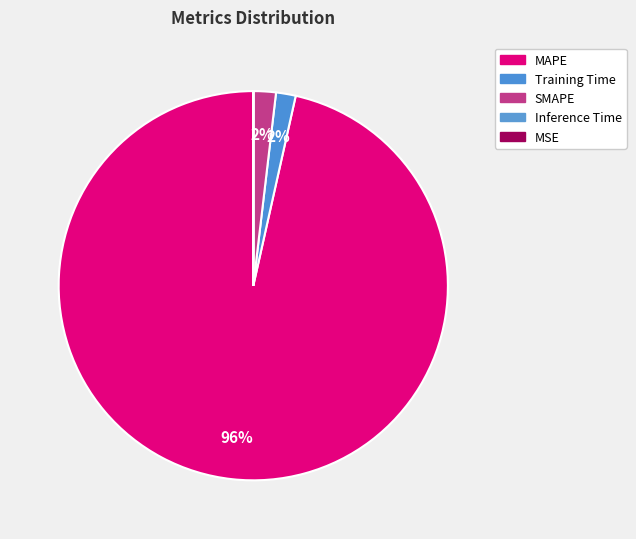

To the nearest percent, what is the difference between the largest and smallest slice percentages?

96%